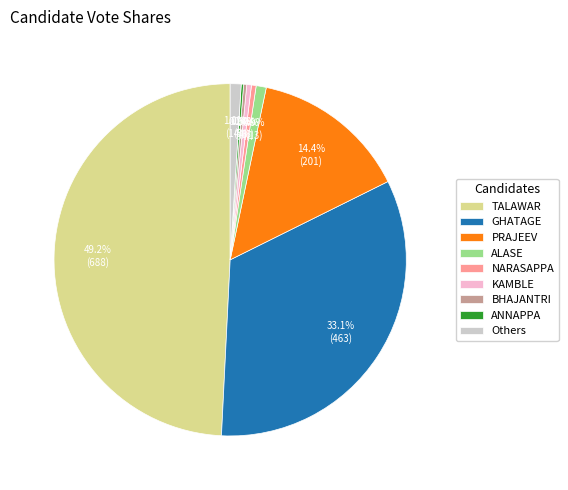

What percentage do PRAJEEV and ALASE together represent?

15.3%